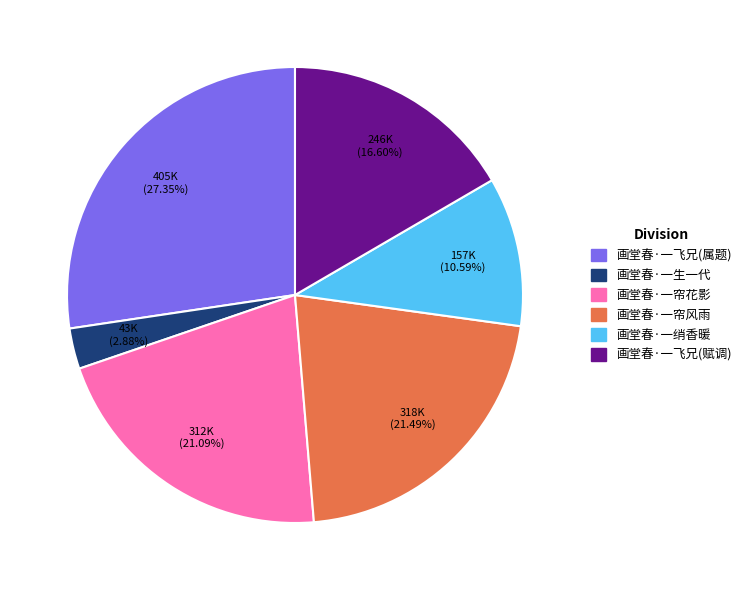

Is there any slice that represents more than half of the pie?

No